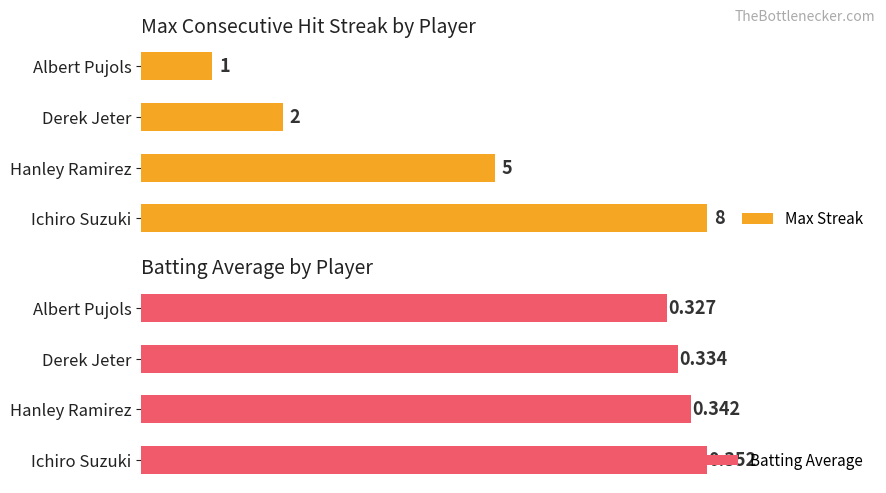

At how many categories does at least one series exceed 6?

1